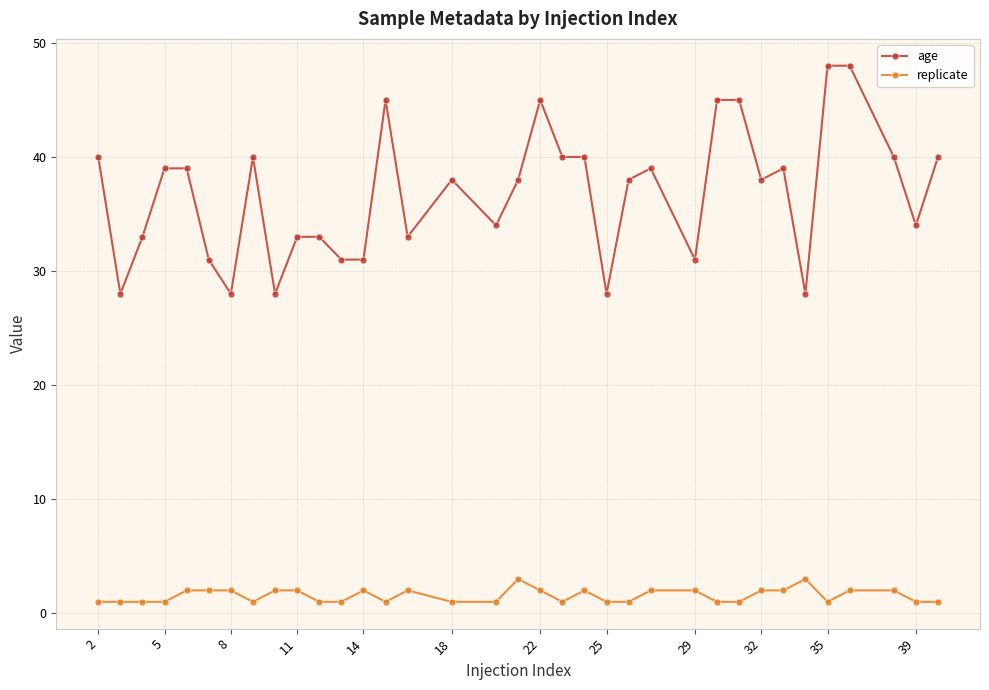

Which series has the widest spread of values?

age